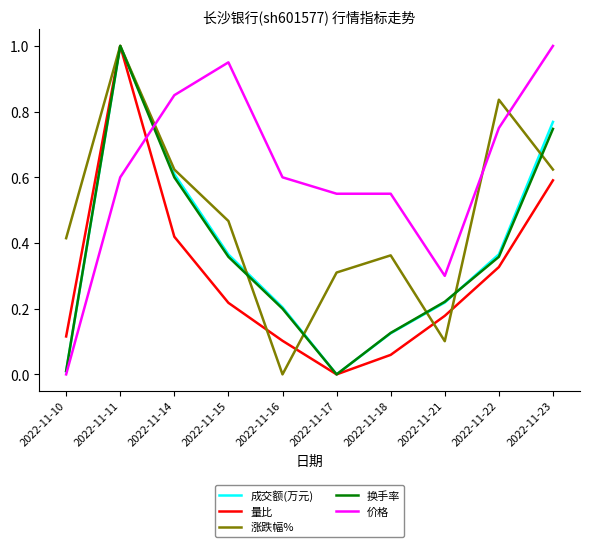

What is the total value across all series at 2022-11-16?

1.1